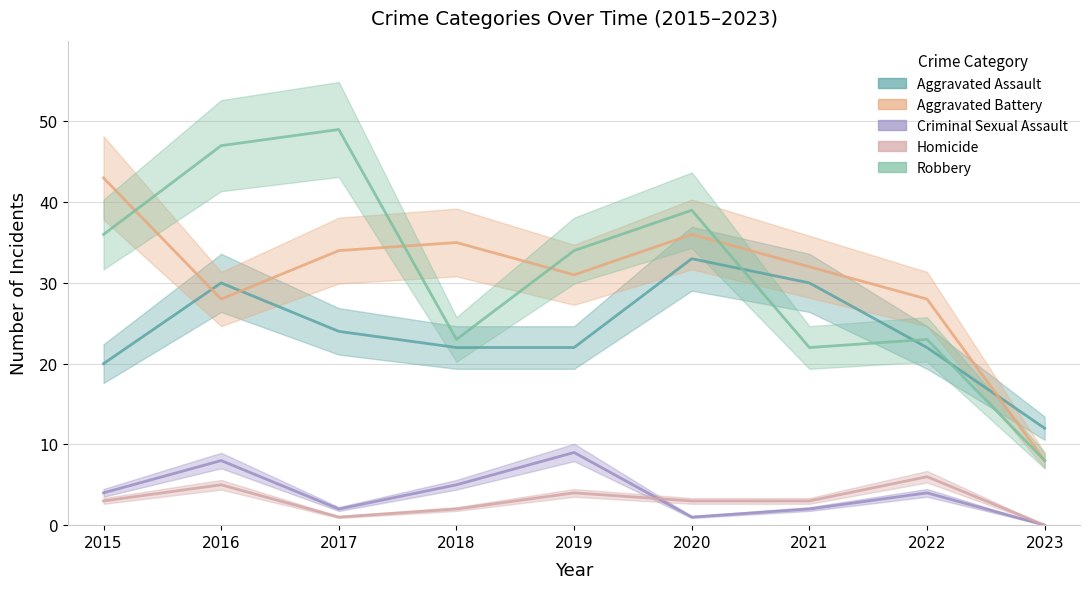

What is the value of the Aggravated Assault point at the 2nd from the left?

30